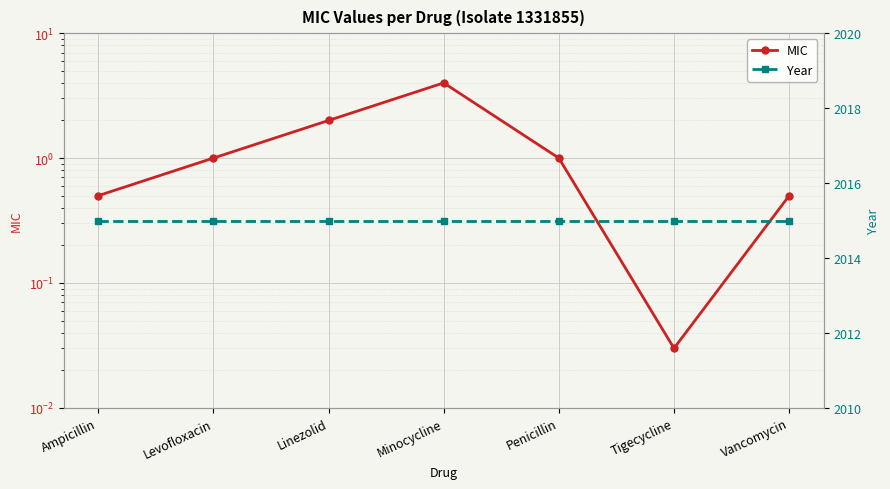

What is the difference between the maximum and second lowest values in the MIC series?

3.5